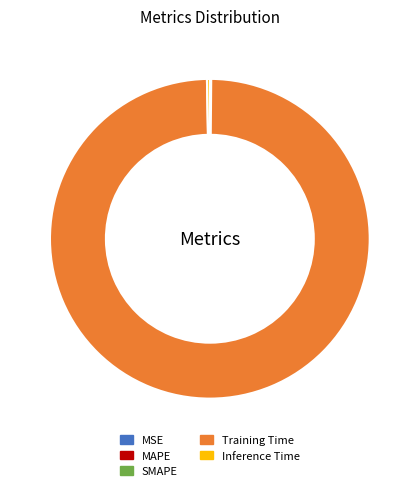

The Inference Time slice represents 0% of the pie. True or false?

True